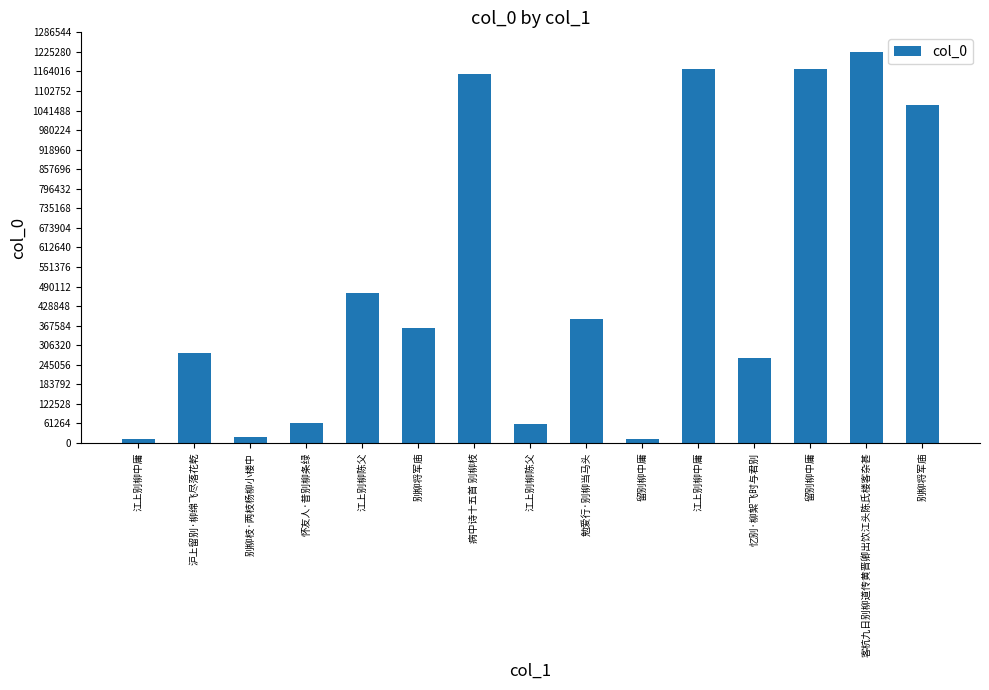

Which label corresponds to the smallest value in the chart?

留别柳中庸